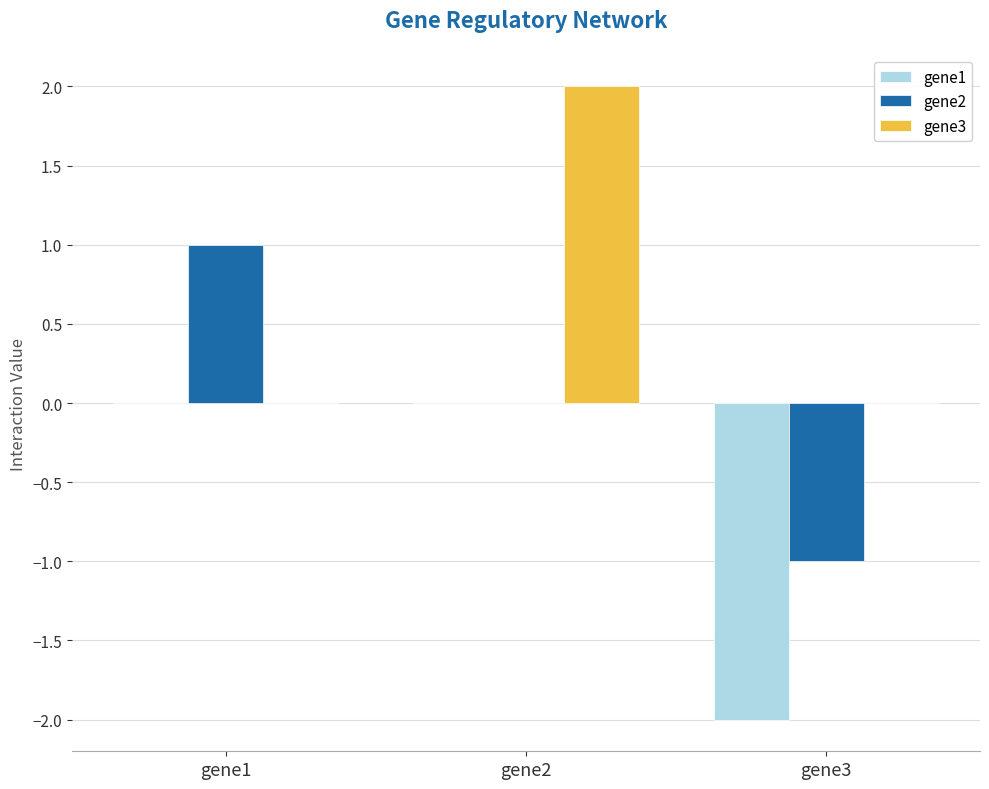

What is the total value across all series at gene2?

2